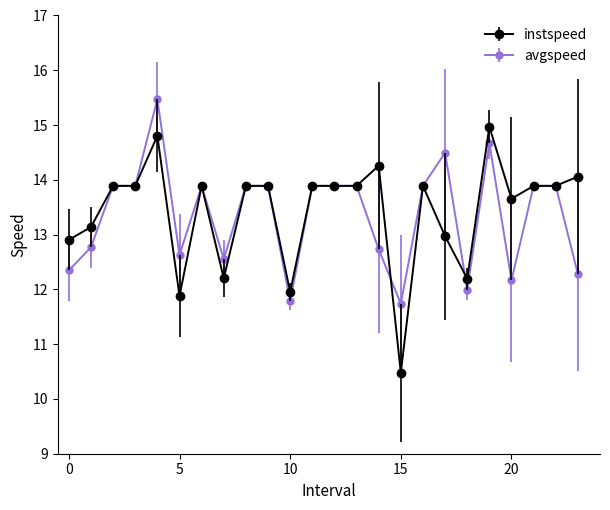

What is the greatest value displayed?

15.5